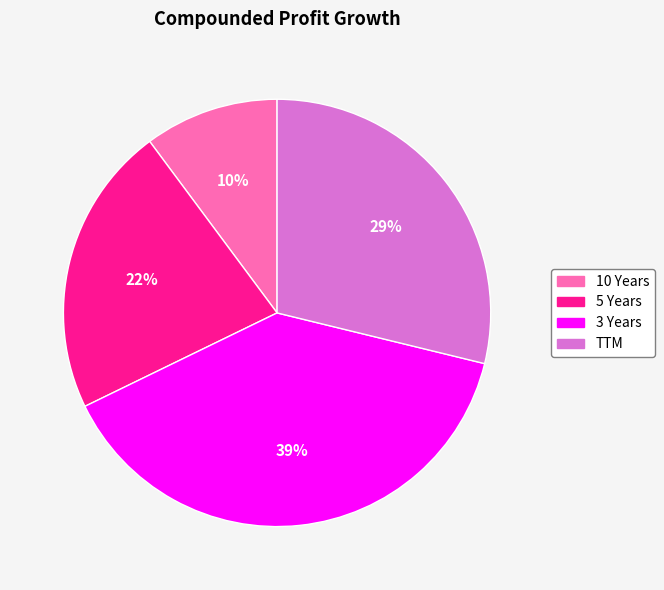

Which has a higher value, 3 Years or 5 Years?

3 Years